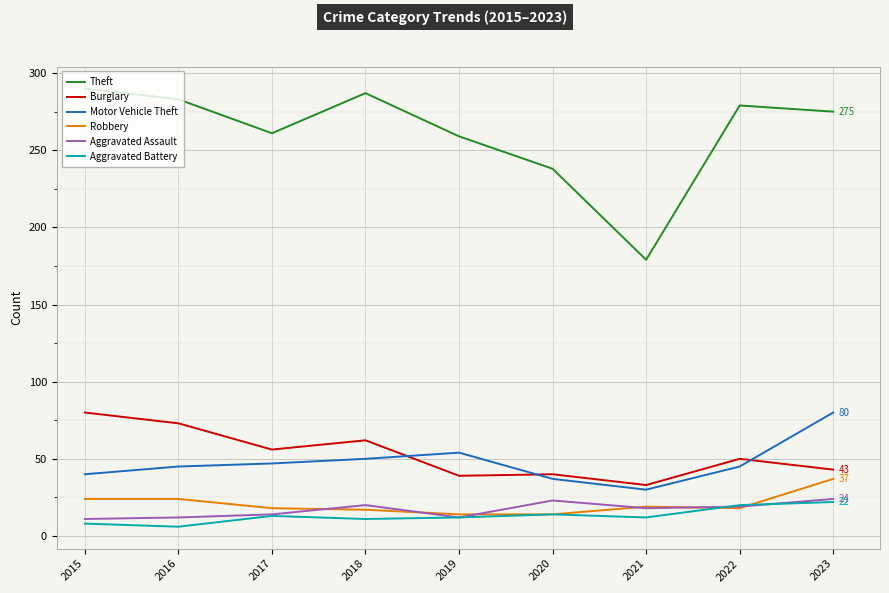

What is the average value of the Aggravated Assault series?

17